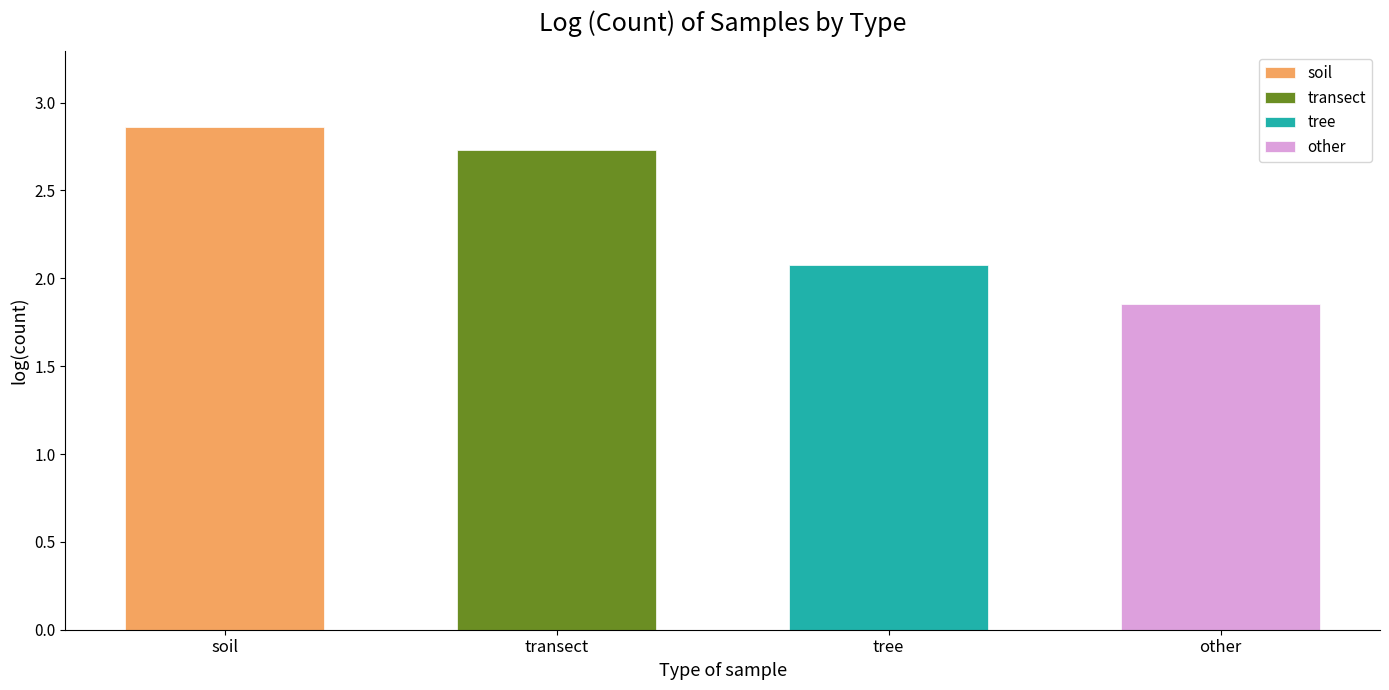

Between other and soil, which is larger?

soil